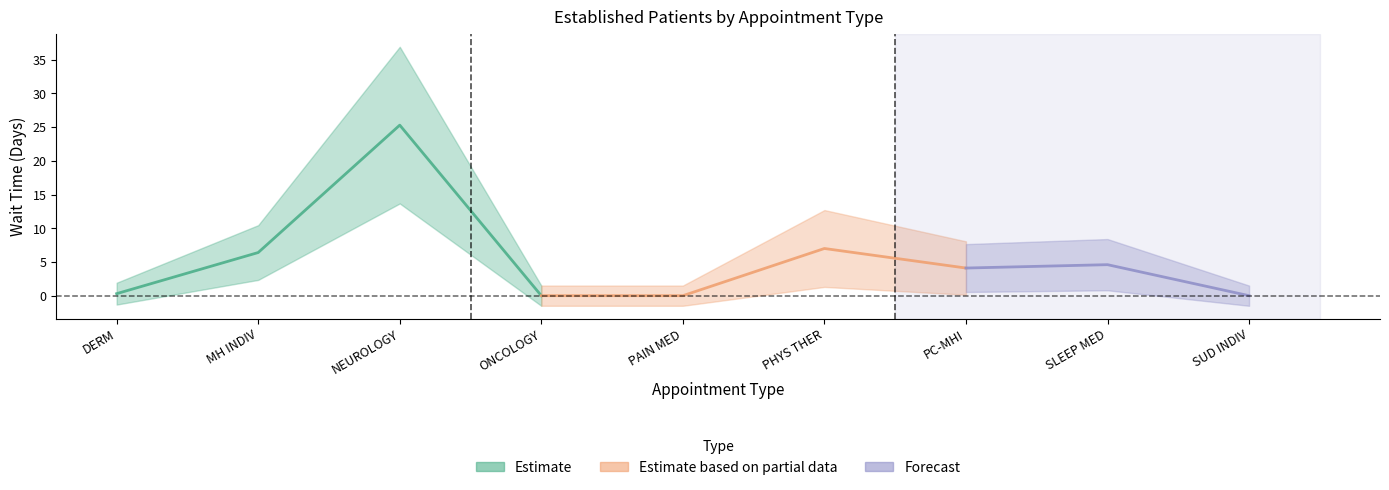

Is it true that the value at PAIN MEDICINE is -11.0?

False